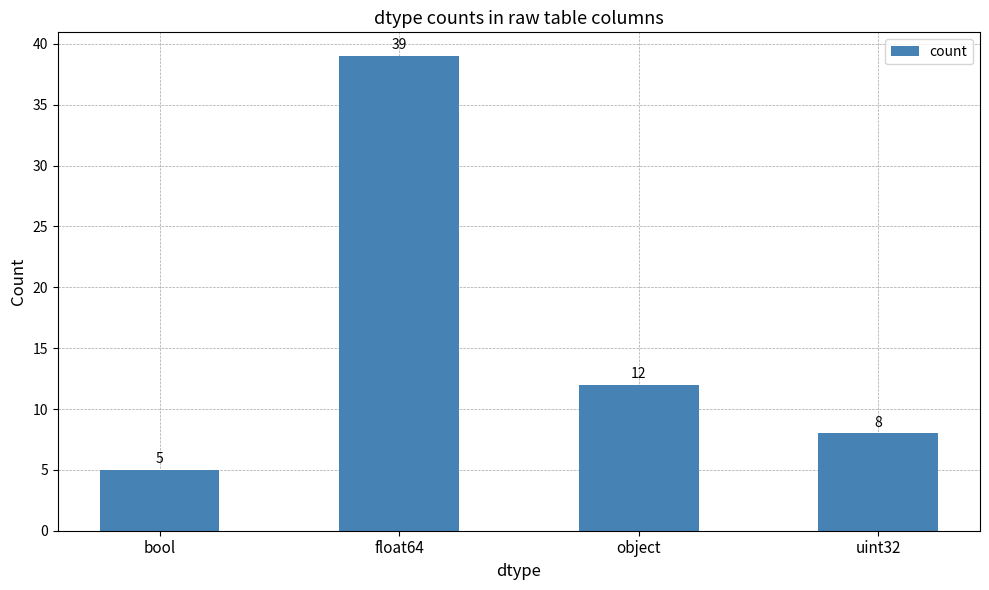

What is the change in value from bool to object?

+7